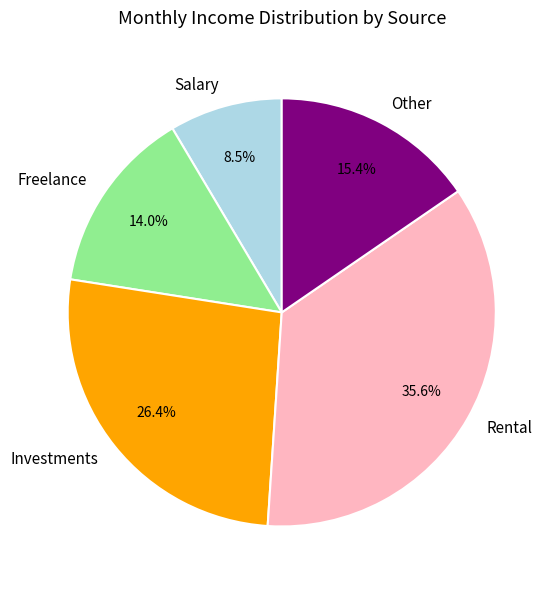

What is the largest slice in the pie chart?

Rental